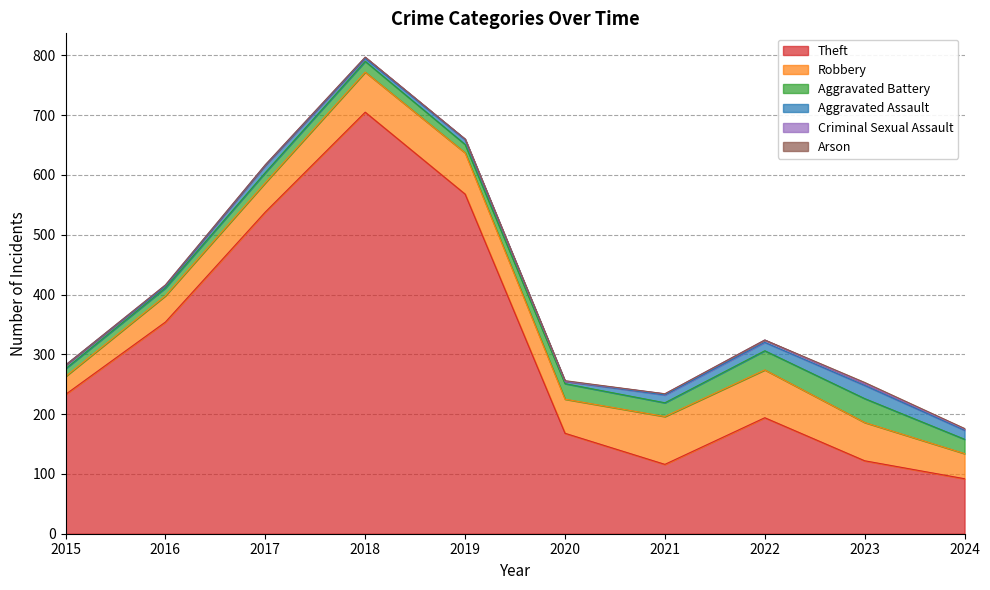

Reading right to left, transcribe all the data shown in this chart.

Theft: 92	122	194	116	168	568	705	538	354	233
Robbery: 42	64	80	80	57	69	67	49	44	30
Aggravated Battery: 24	40	32	23	26	14	18	17	13	13
Aggravated Assault: 15	22	14	13	4	8	5	12	3	6
Criminal Sexual Assault: 2	3	4	2	0	1	2	1	2	0
Arson: 1	2	0	0	1	0	0	0	0	0